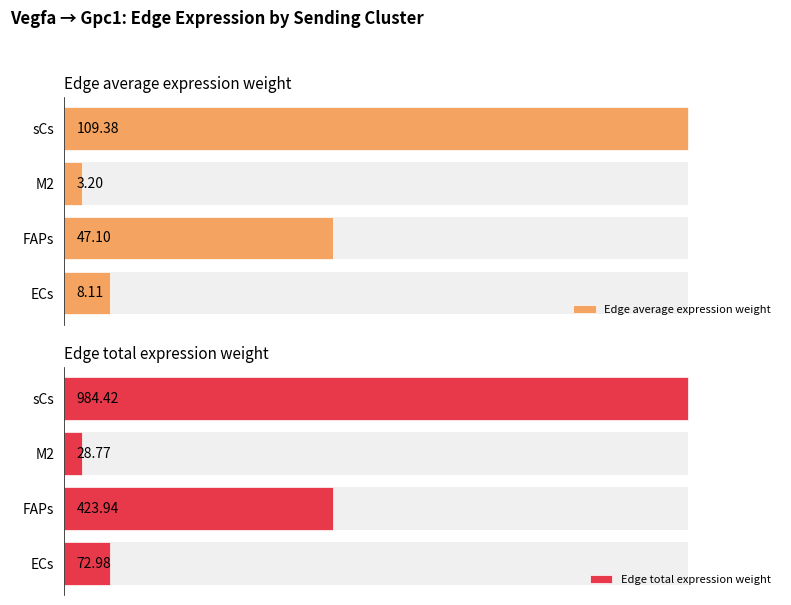

What is the value of the Edge average expression weight bar at the 1st from the left?

8.1